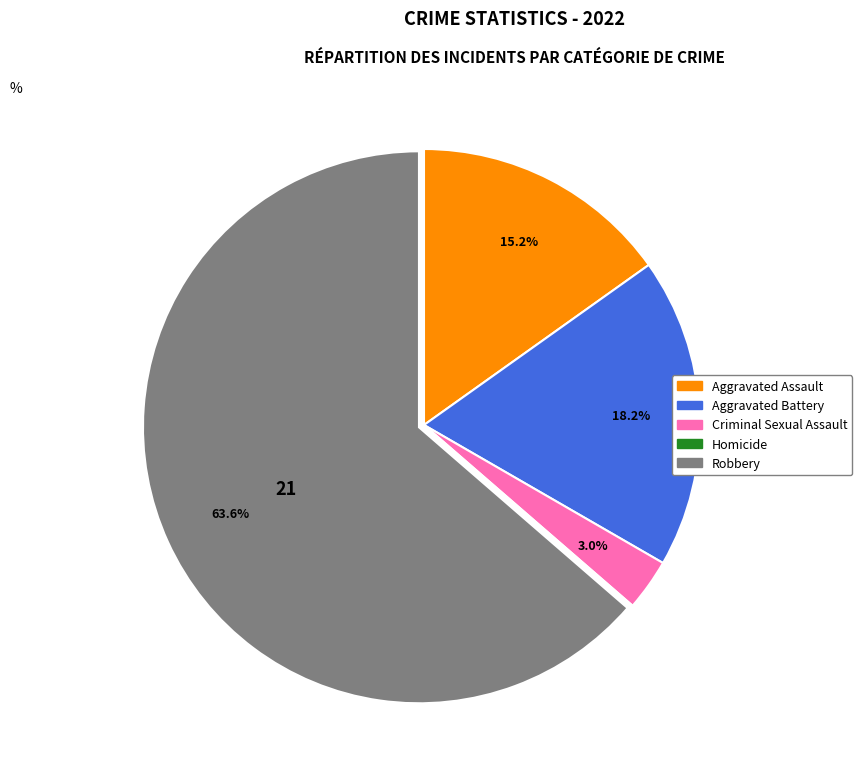

What portion of the pie excludes Criminal Sexual Assault?

97.0%